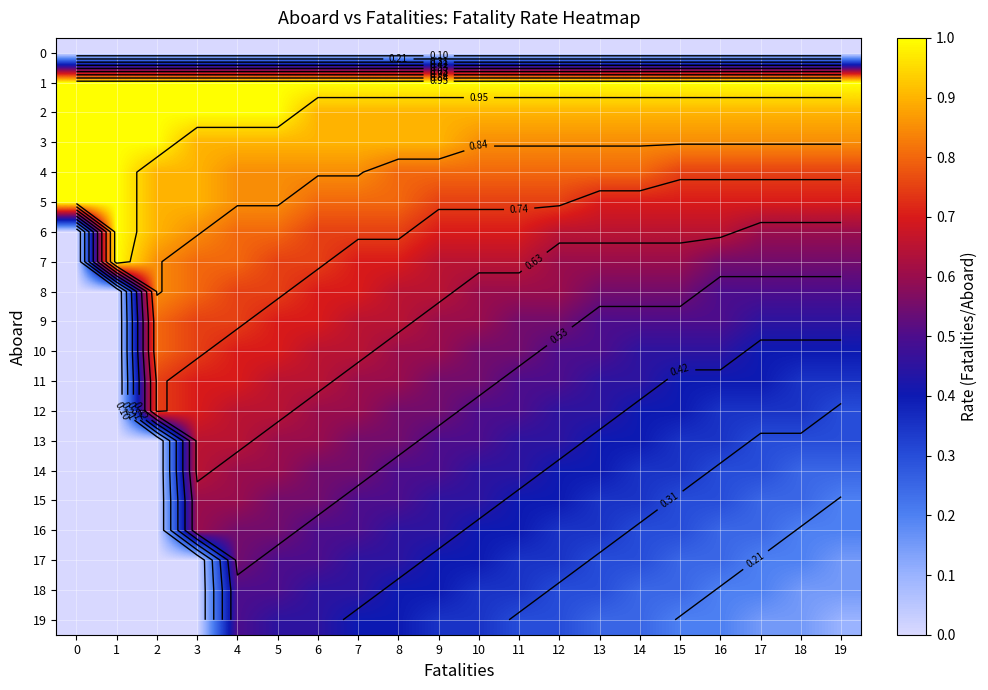

What is the difference between the maximum and minimum values in the 3 series?

0.2